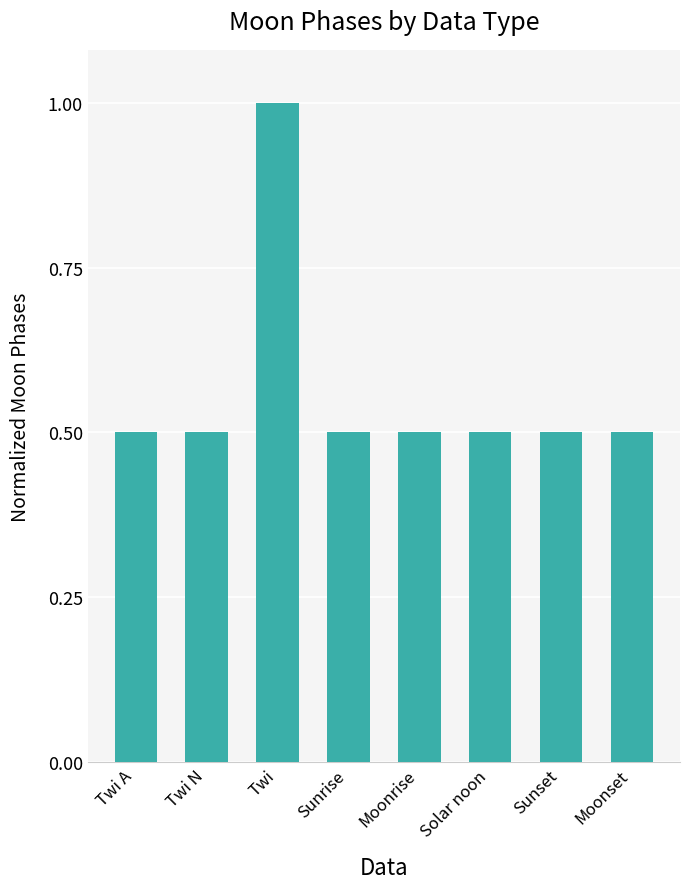

Does the chart contain stacked bars?

No